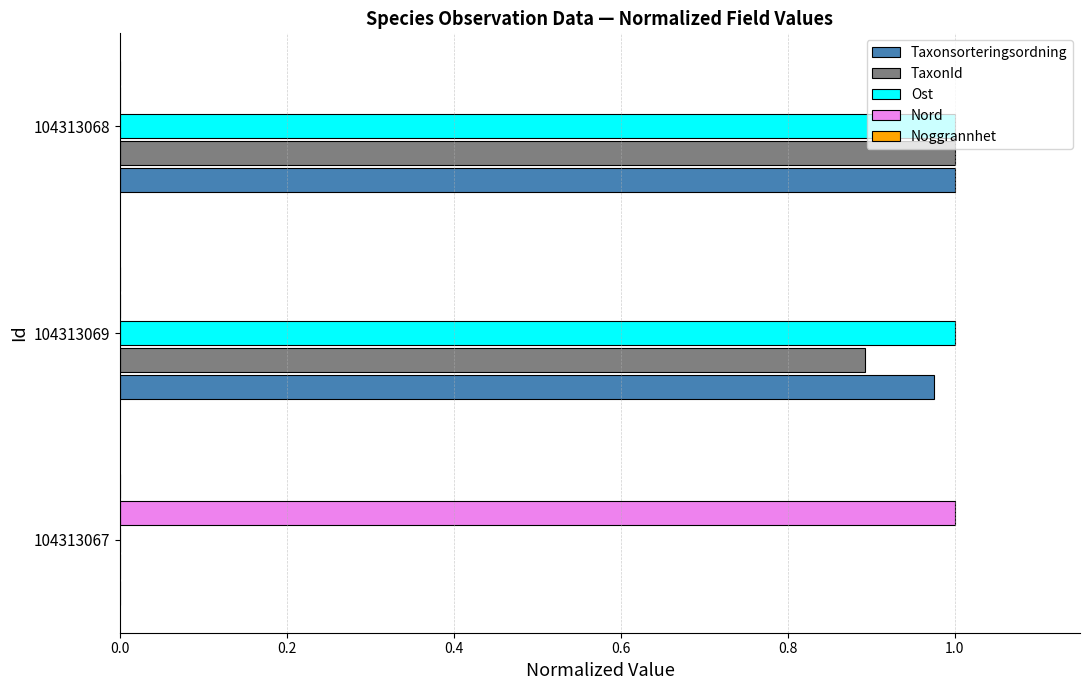

Which series changed the most between 104313069 and 104313068?

TaxonId